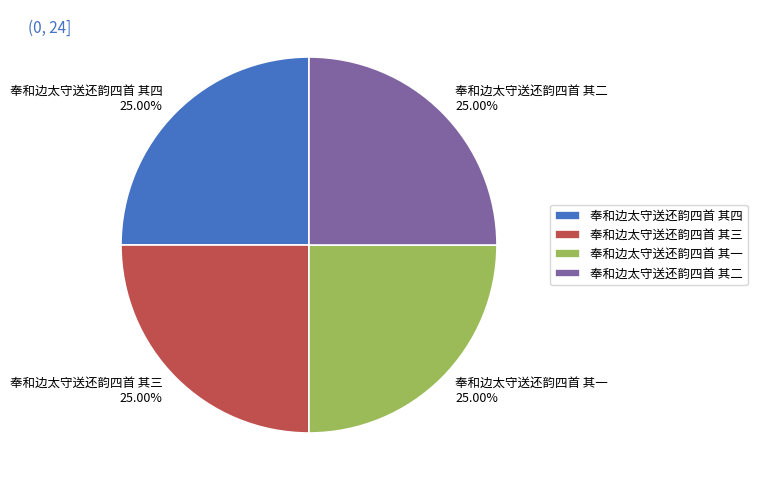

Is there a majority slice in this chart?

No